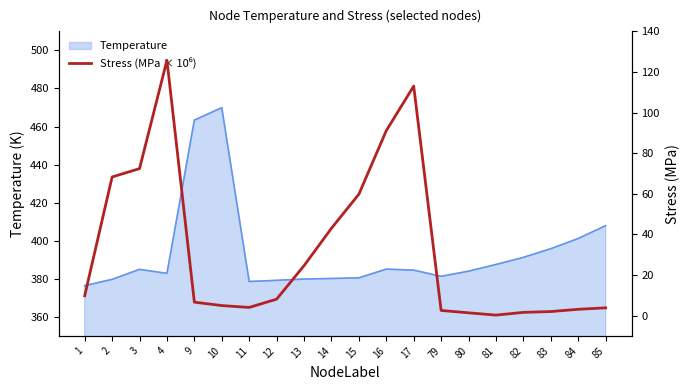

What value does the data have at 15?

59.8